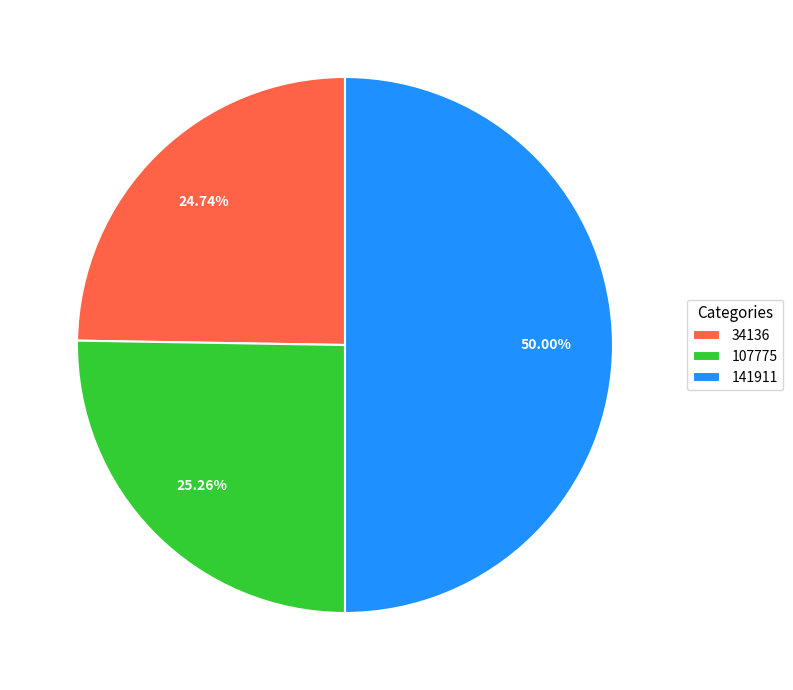

The 107775 slice represents 32% of the pie. True or false?

False